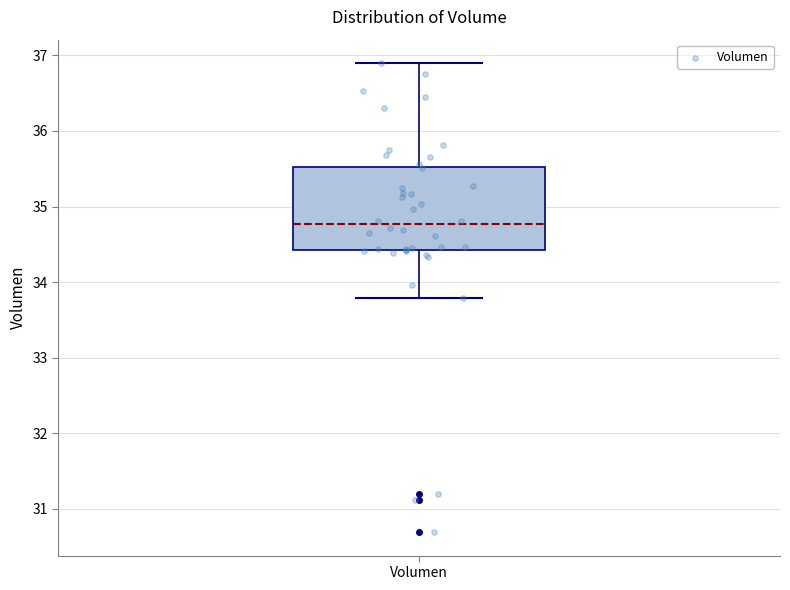

Where does the upper whisker of the box for Volumen end on the y-axis? The values are not printed on the chart, so give them approximately, as read against the axis.

36.9